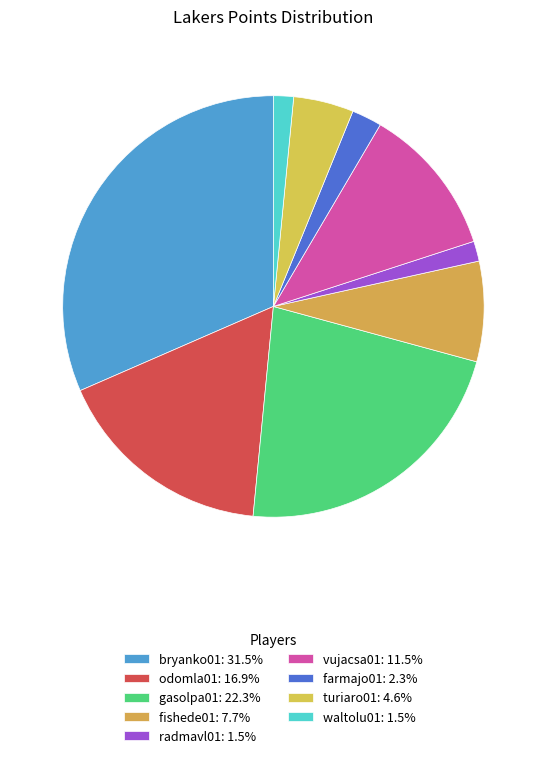

What is the largest slice in the pie chart?

bryanko01